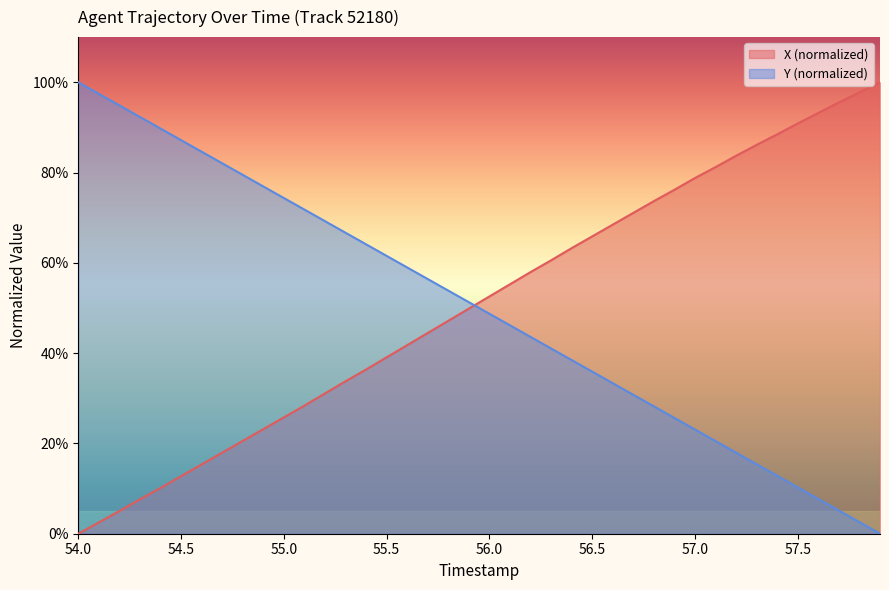

Which series has the largest total across all categories?

X